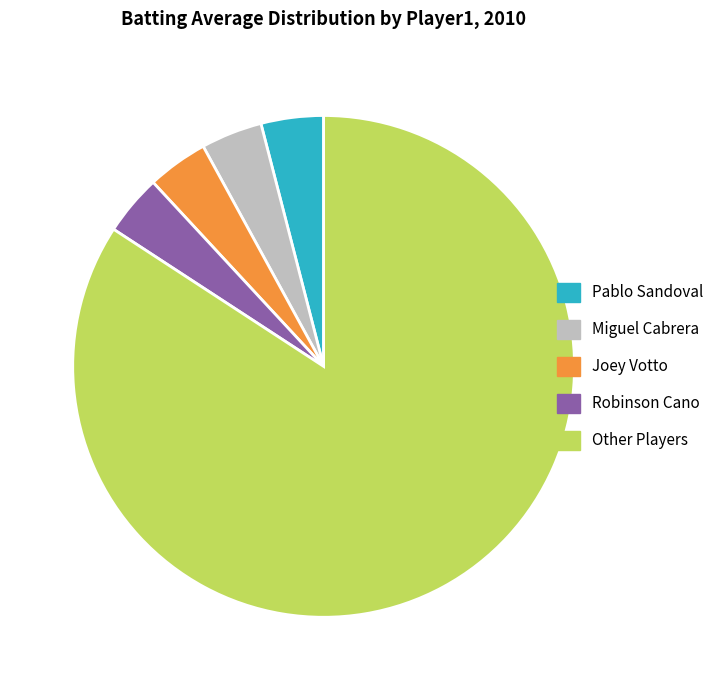

Which category has the biggest portion of the pie?

Other Players